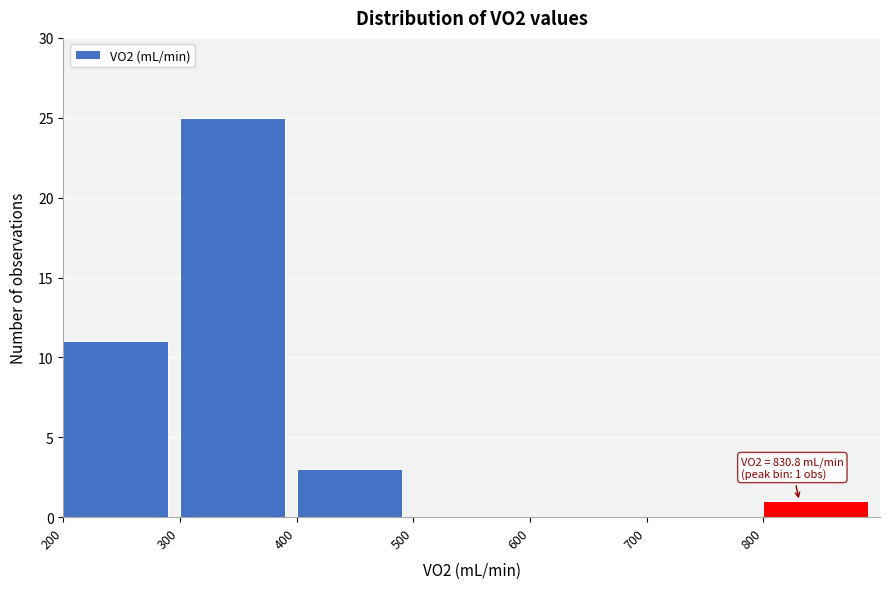

Over which range of the x-axis is the bar tallest?

300 to 400